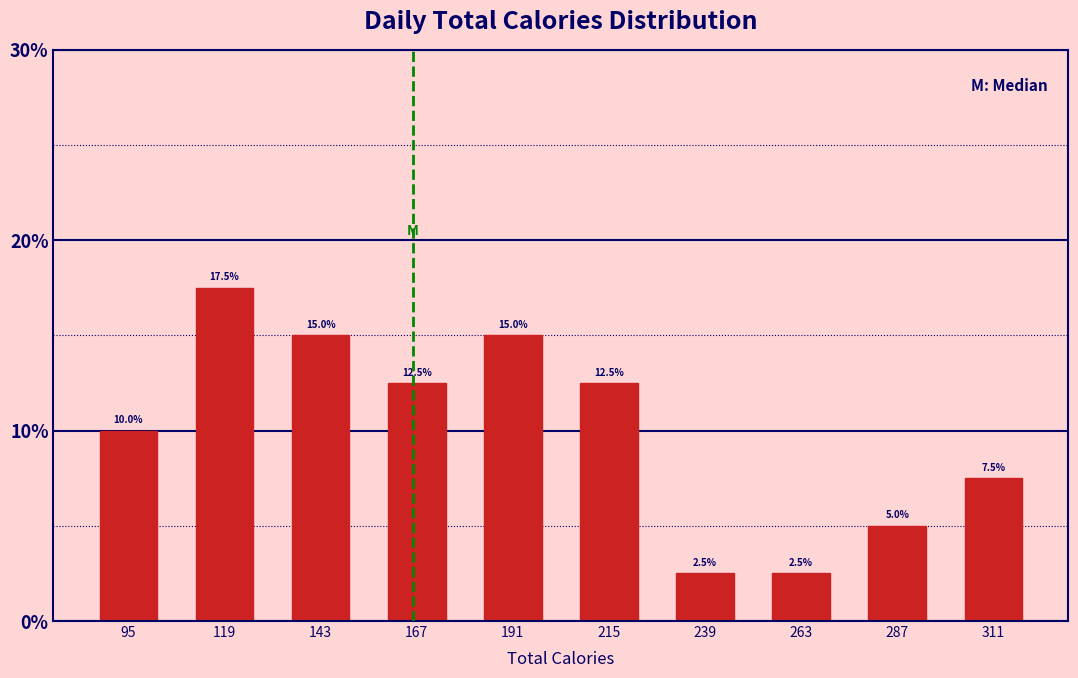

Over which range of the x-axis is the bar tallest?

107 to 131